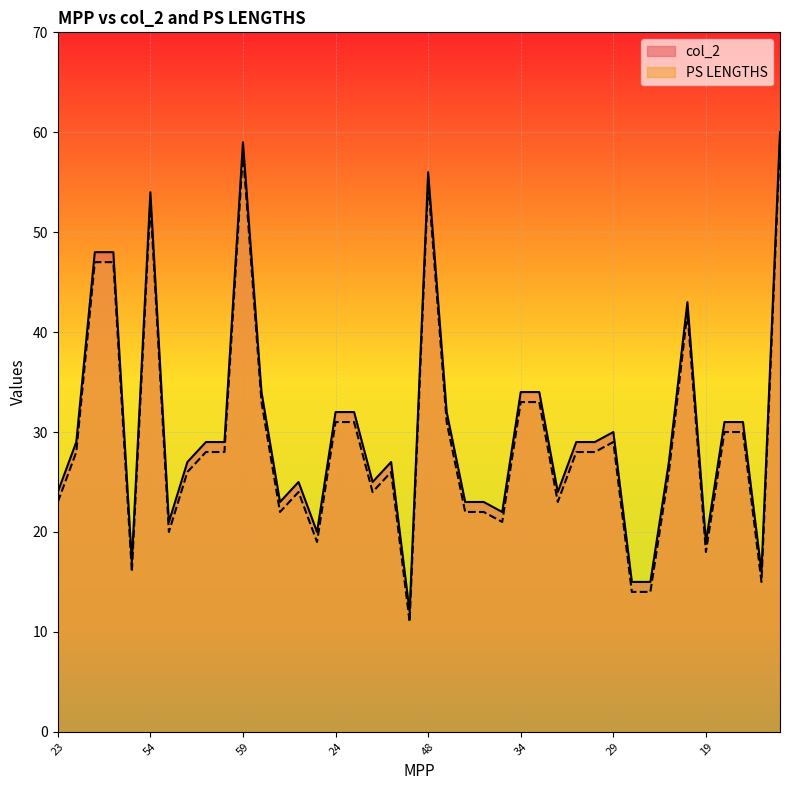

Is it true that PS LENGTHS equals 31 at 24?

True